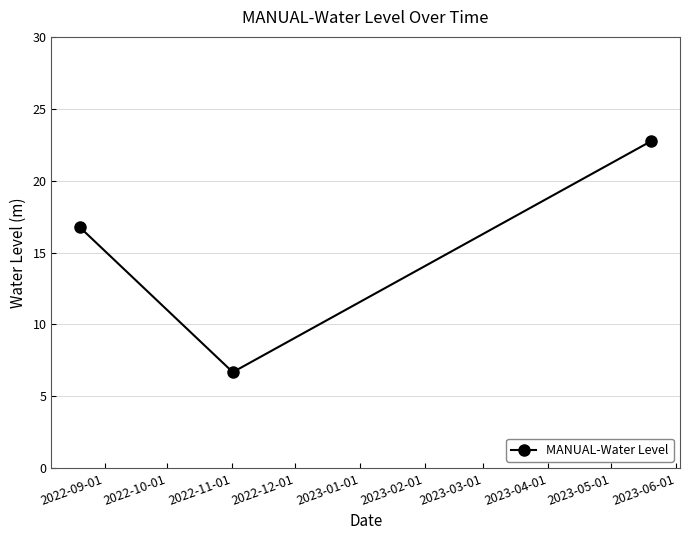

What is the maximum value shown in the chart?

22.8